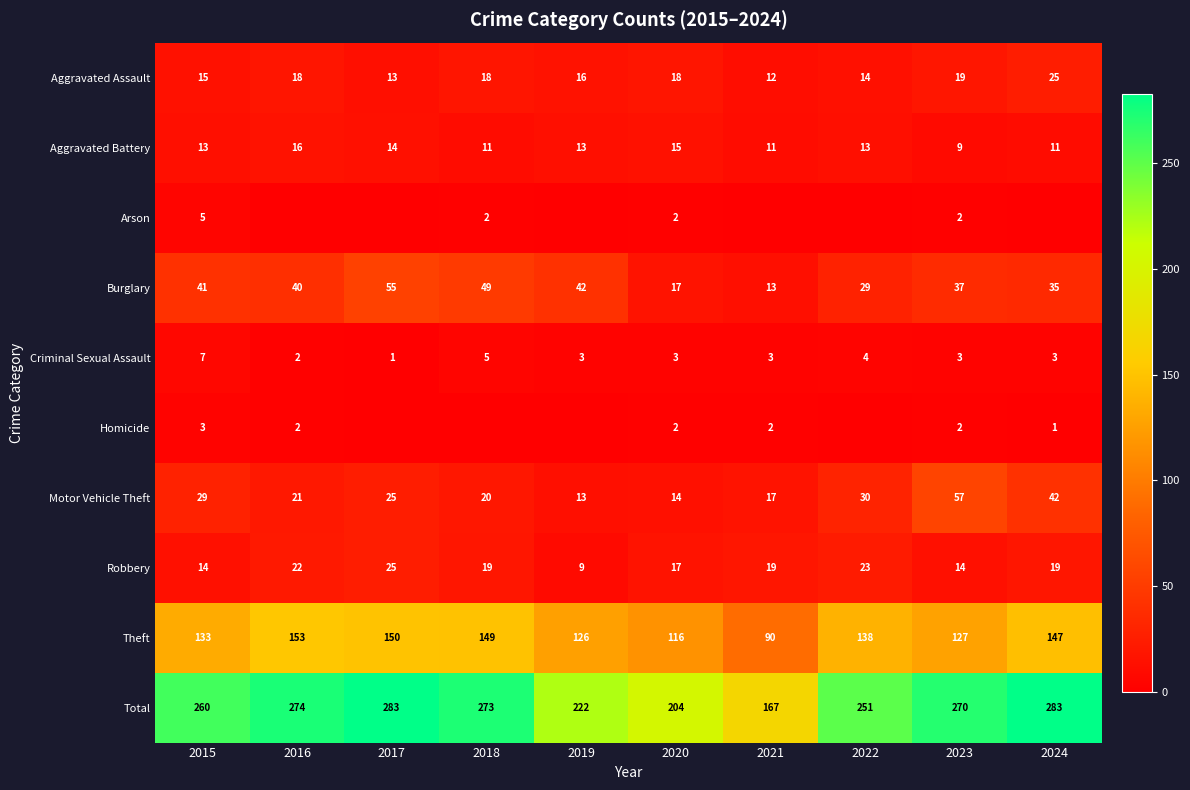

The value of Homicide at 2020 is 1. True or false?

False